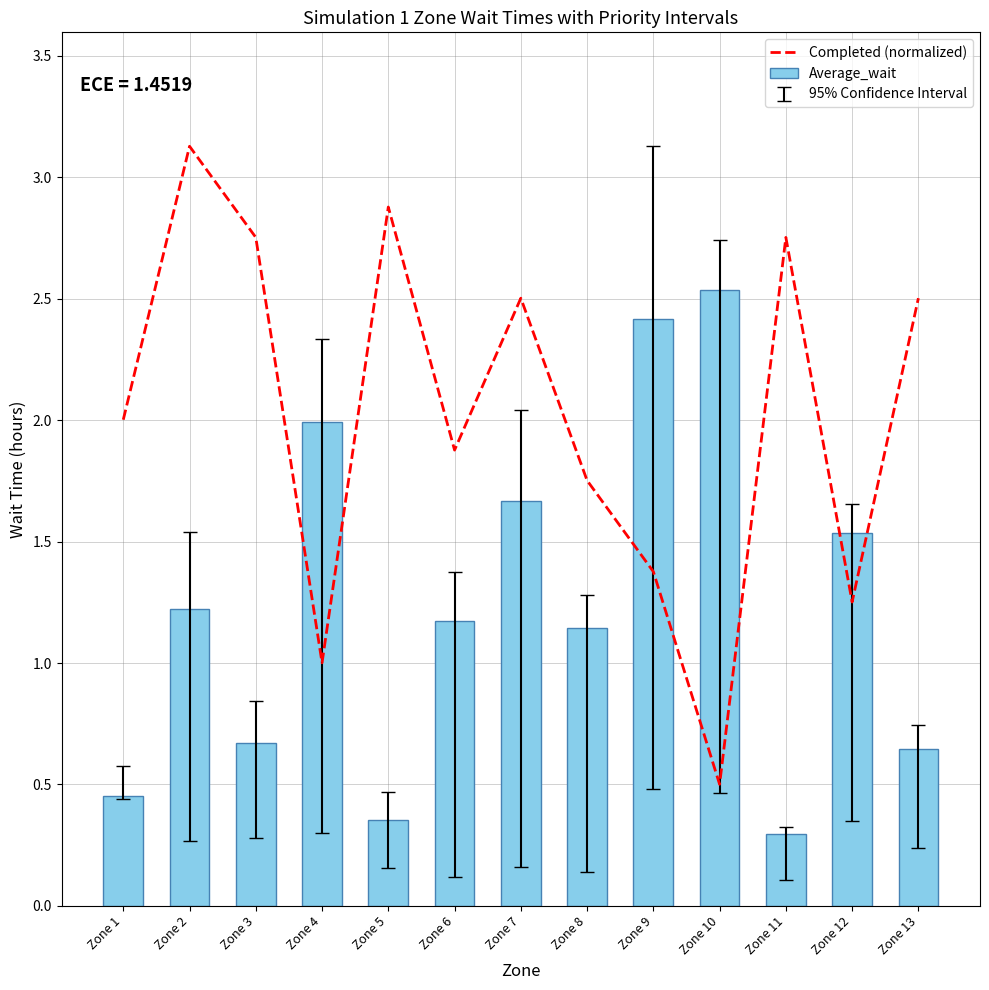

Which series has the largest total across all categories?

Completed (normalized)